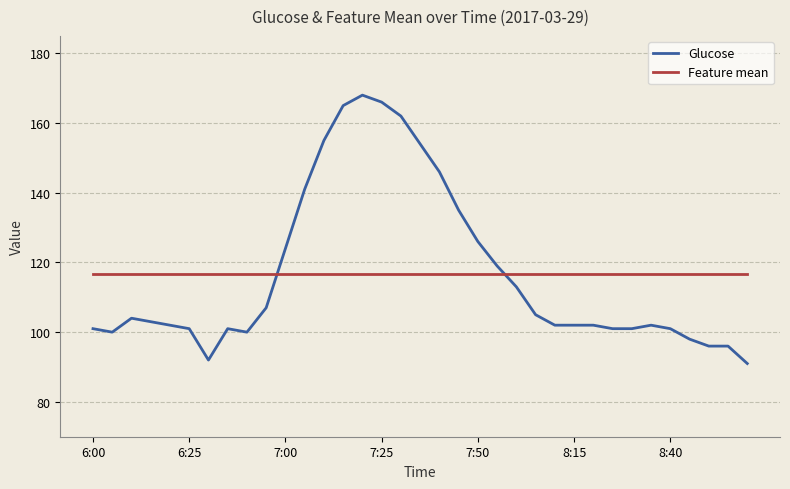

What is the difference between the maximum and minimum values in the Glucose series?

77.0